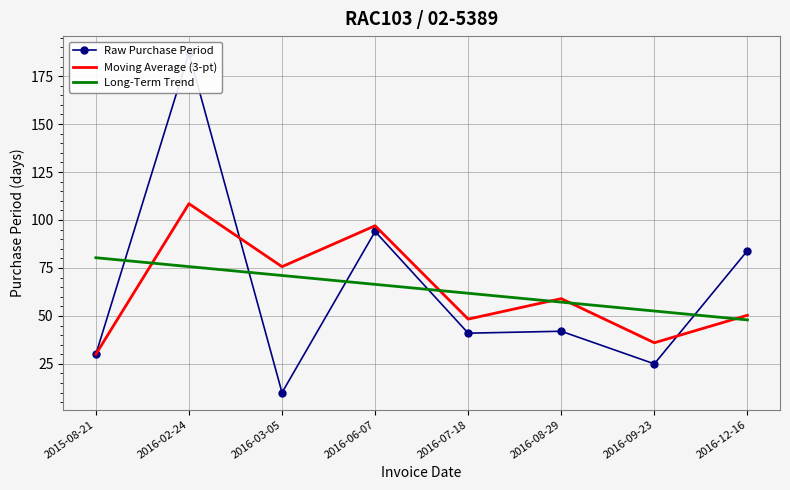

Reading left to right, transcribe all the data shown in this chart.

Raw Purchase Period: 30.0	187.0	10.0	94.0	41.0	42.0	25.0	84.0
Moving Average (3-pt): 30.0	108.5	75.7	97.0	48.3	59.0	36.0	50.3
Long-Term Trend: 80.3	75.7	71.1	66.4	61.8	57.2	52.5	47.9